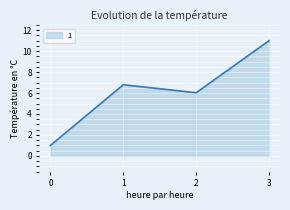

Count the number of data series in this chart.

1